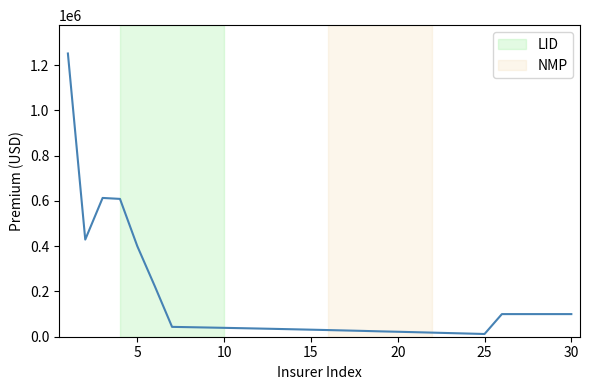

What is the maximum value shown in the chart?

1252000